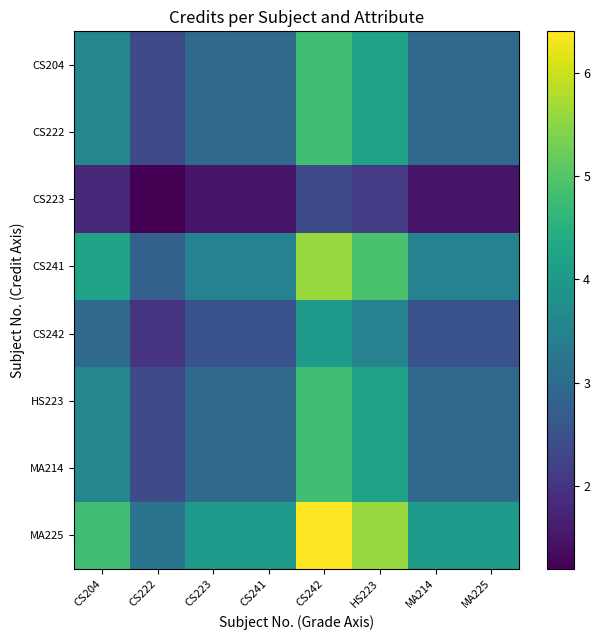

Which series has the widest spread of values?

MA225